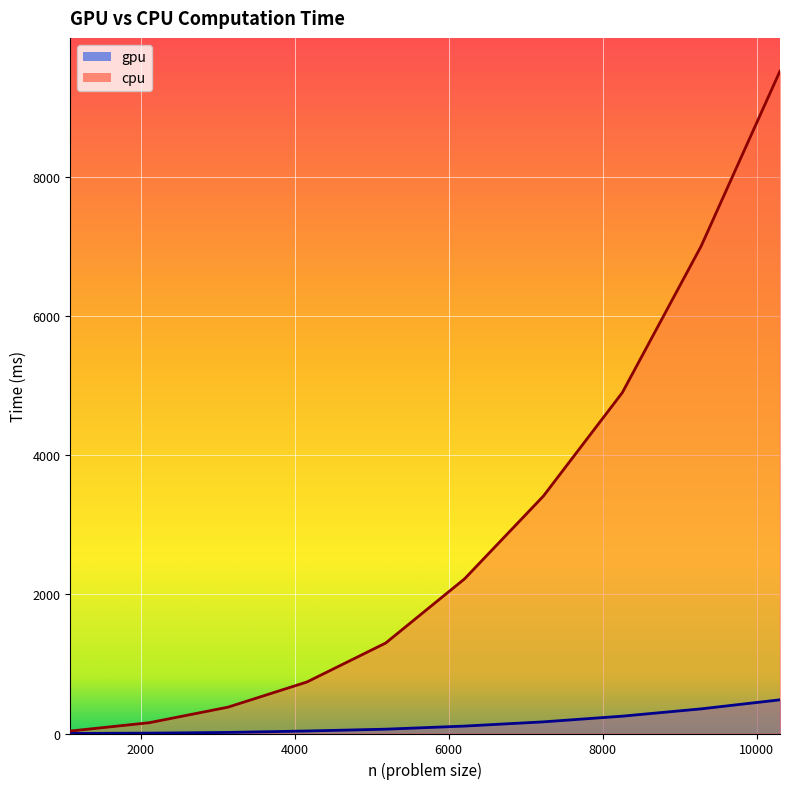

Is it true that gpu equals 62.1 at 5184?

True